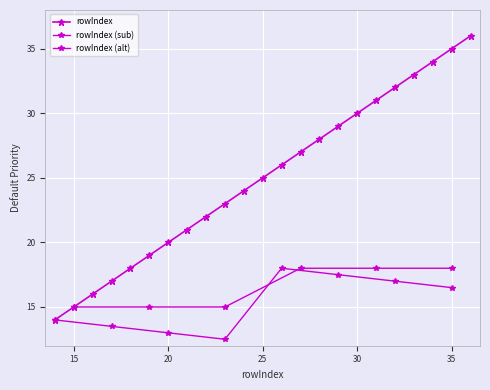

Is this an area chart (filled region under the line)?

No